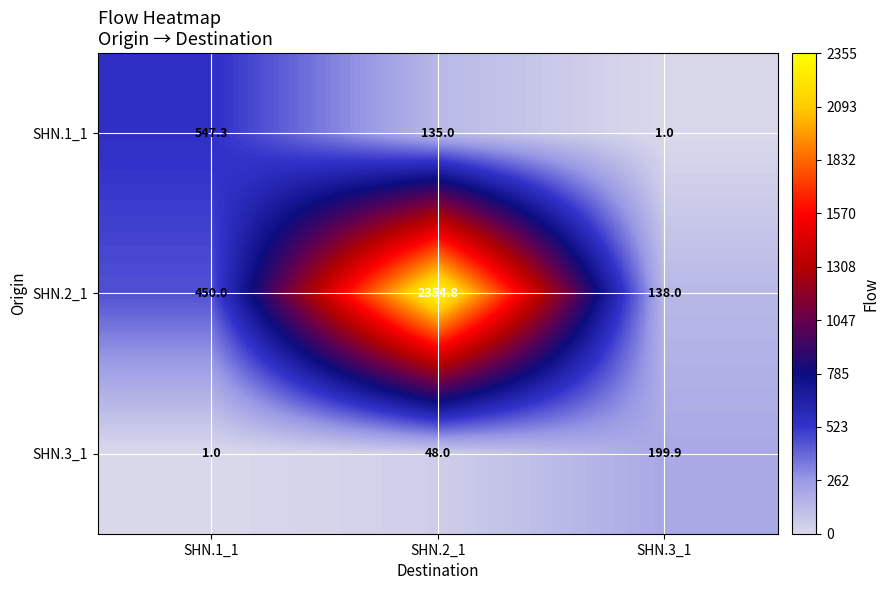

Between SHN.2_1 and SHN.3_1, which series saw the biggest shift?

SHN.2_1